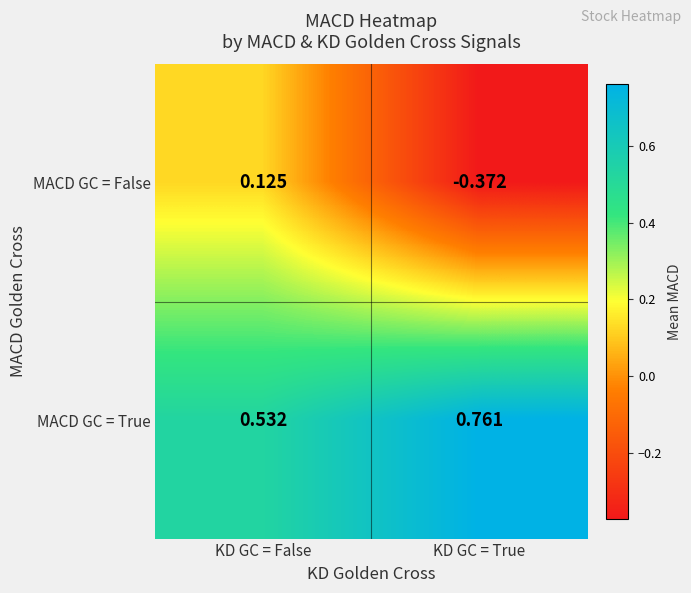

Which label corresponds to the smallest value in the chart?

KD GC = True